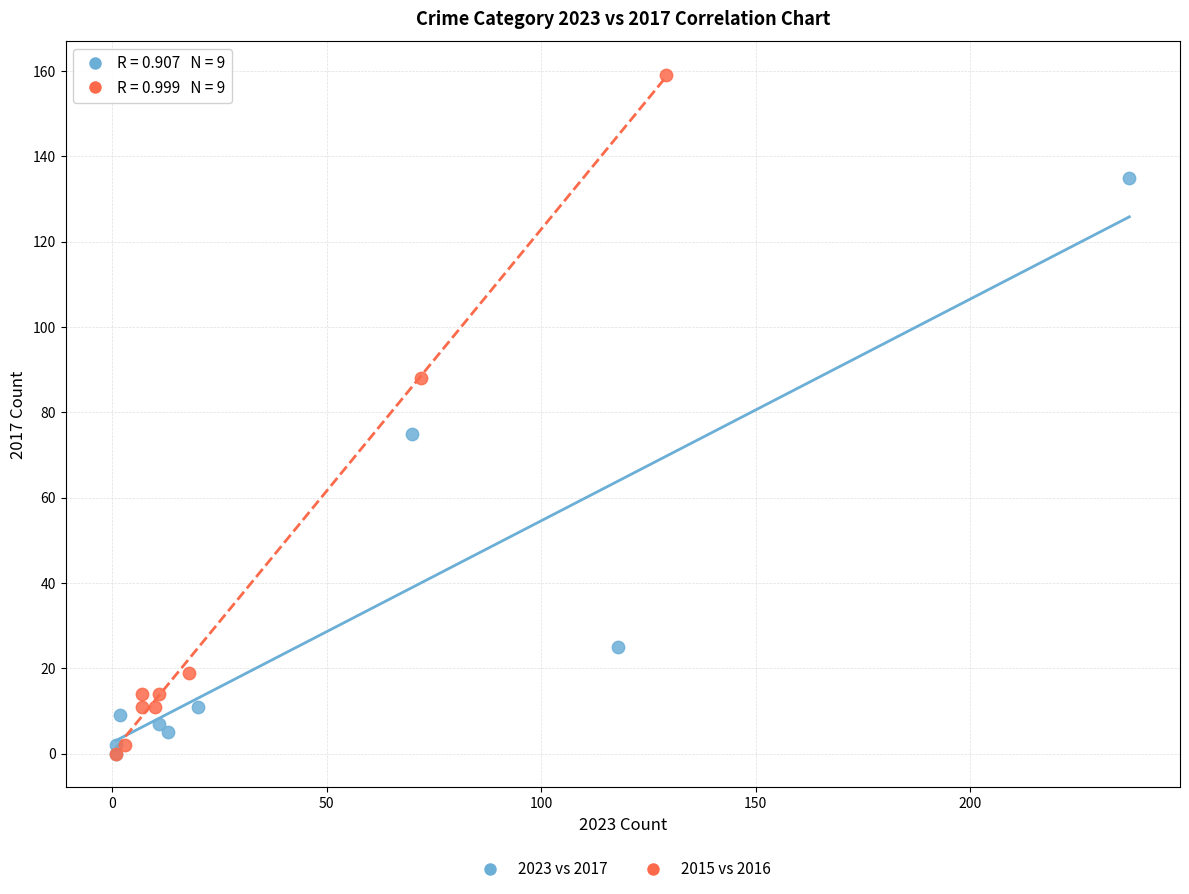

Which series has the widest spread of Y values?

2015 vs 2016